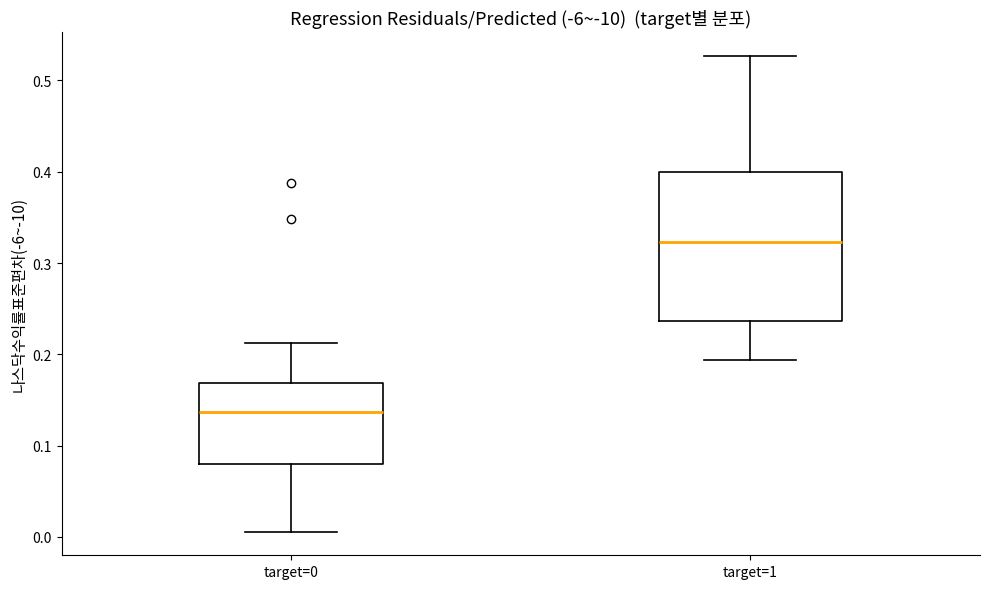

Comparing the boxes themselves (not the whiskers), which one is the tallest?

target=1